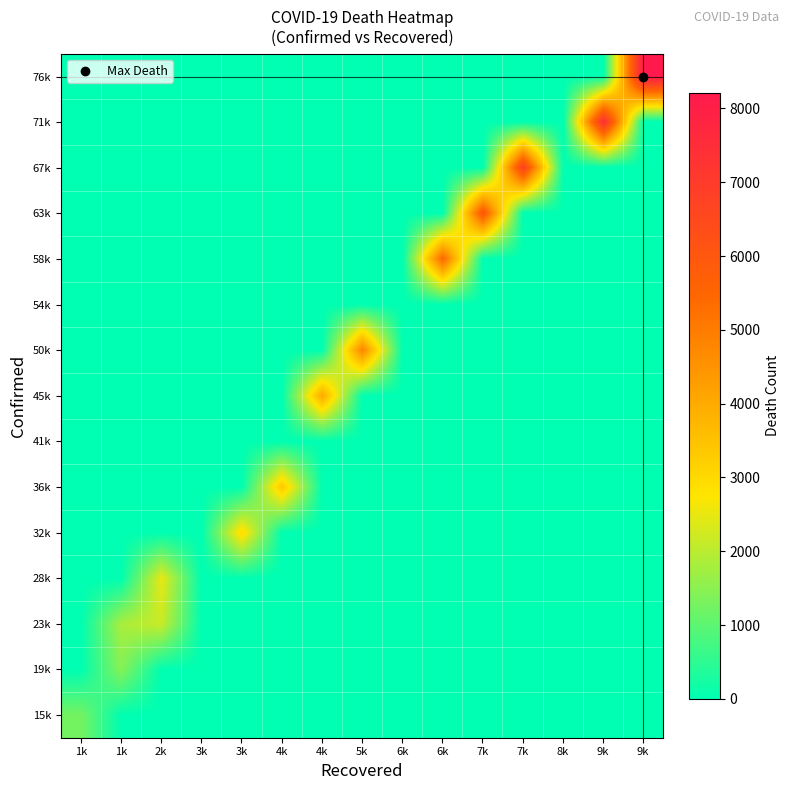

Which series has the largest total across all categories?

76k